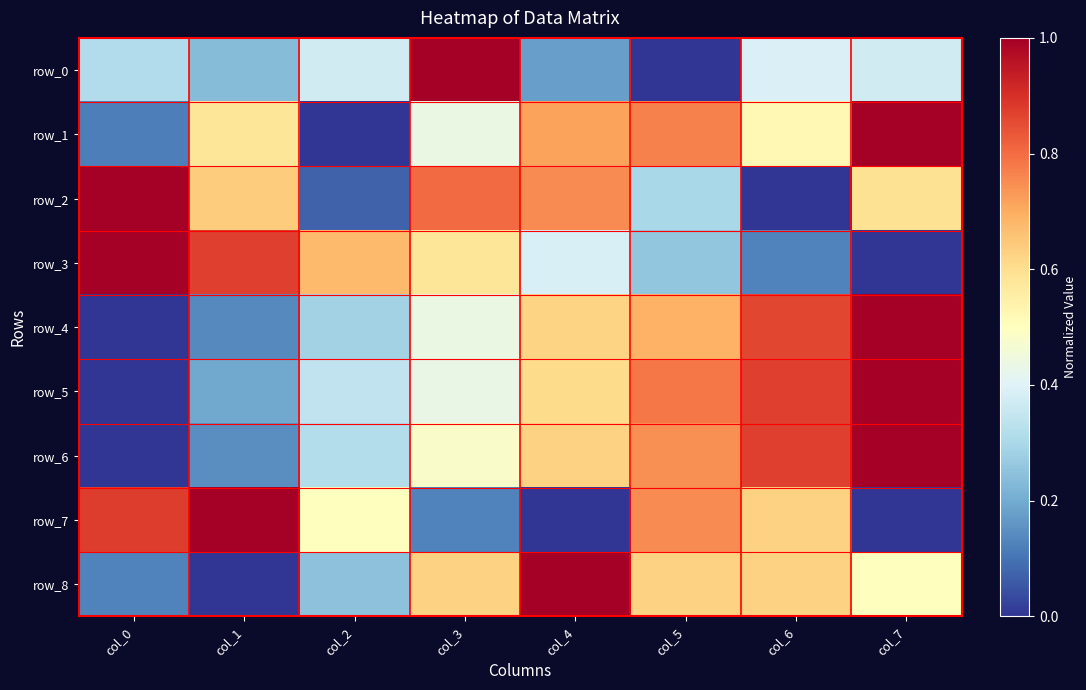

Which category has the lowest value in the row_7 series?

col_4